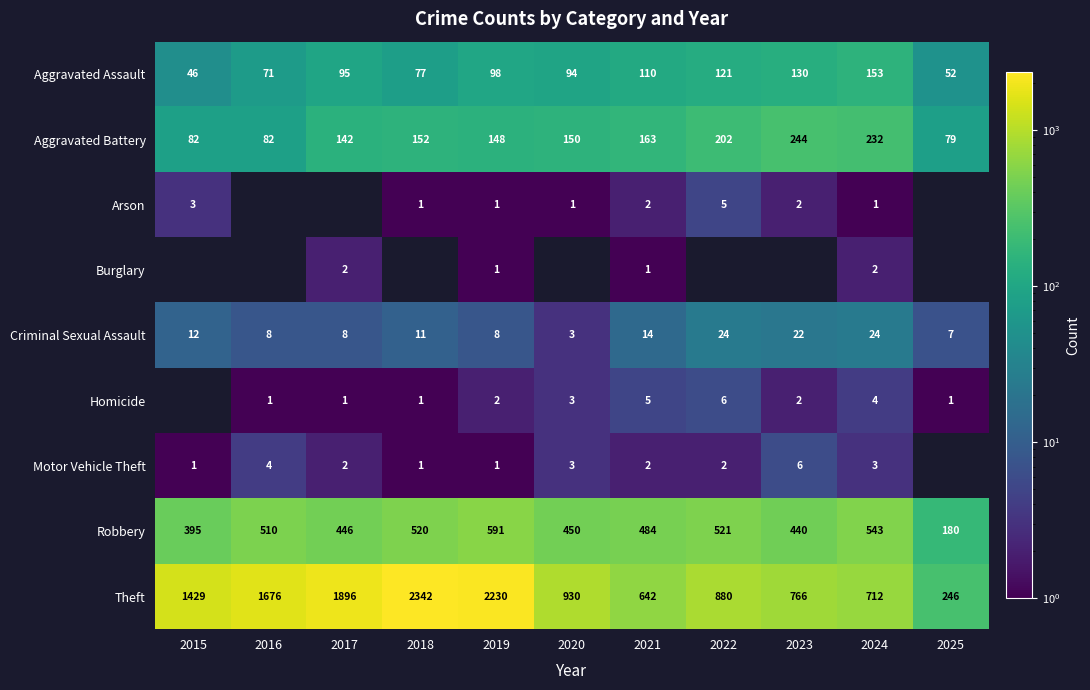

What is the maximum value shown in the chart?

2342